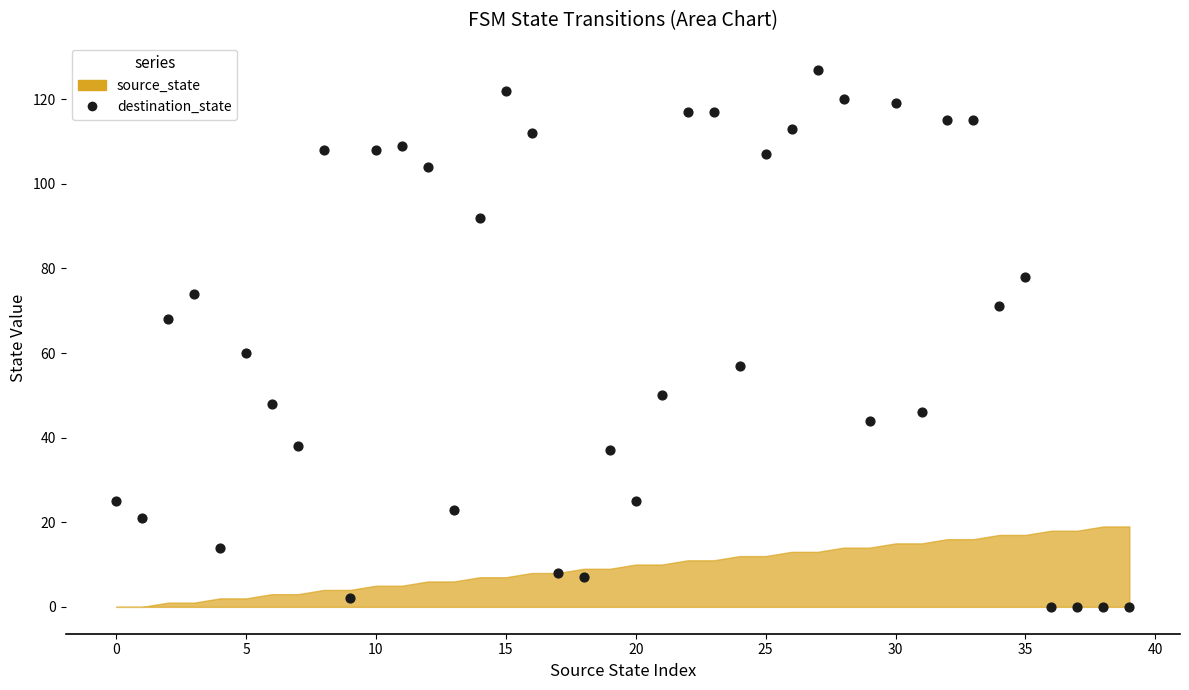

What Y value in the scatter plot is closest to 63?

60